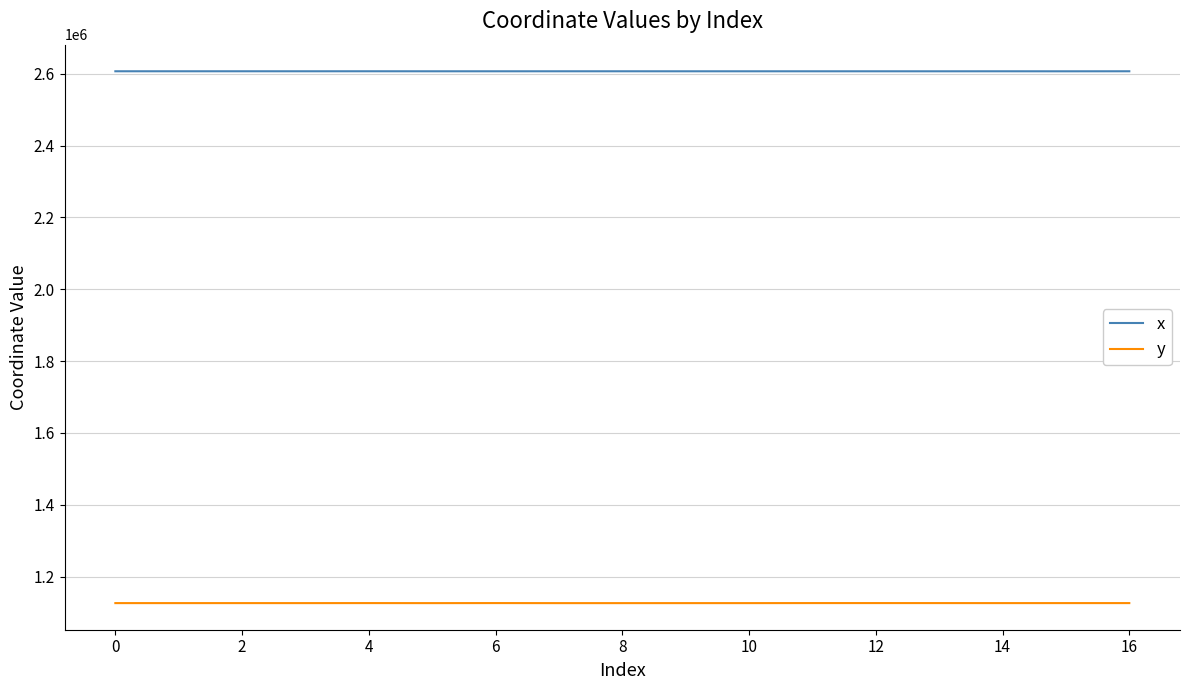

True or false: x and y cross at least once.

False